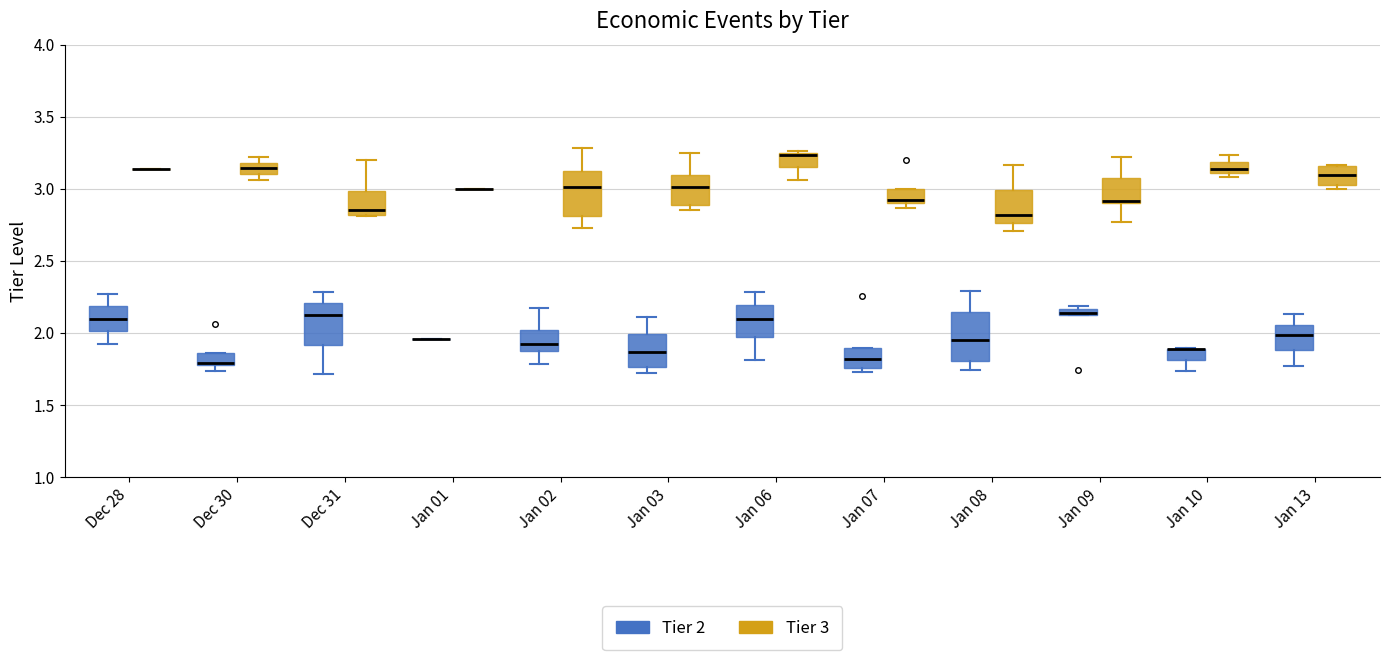

Where is the upper edge of the box for Jan 03 (Tier 3) on the y-axis? The values are not printed on the chart, so give them approximately, as read against the axis.

3.10